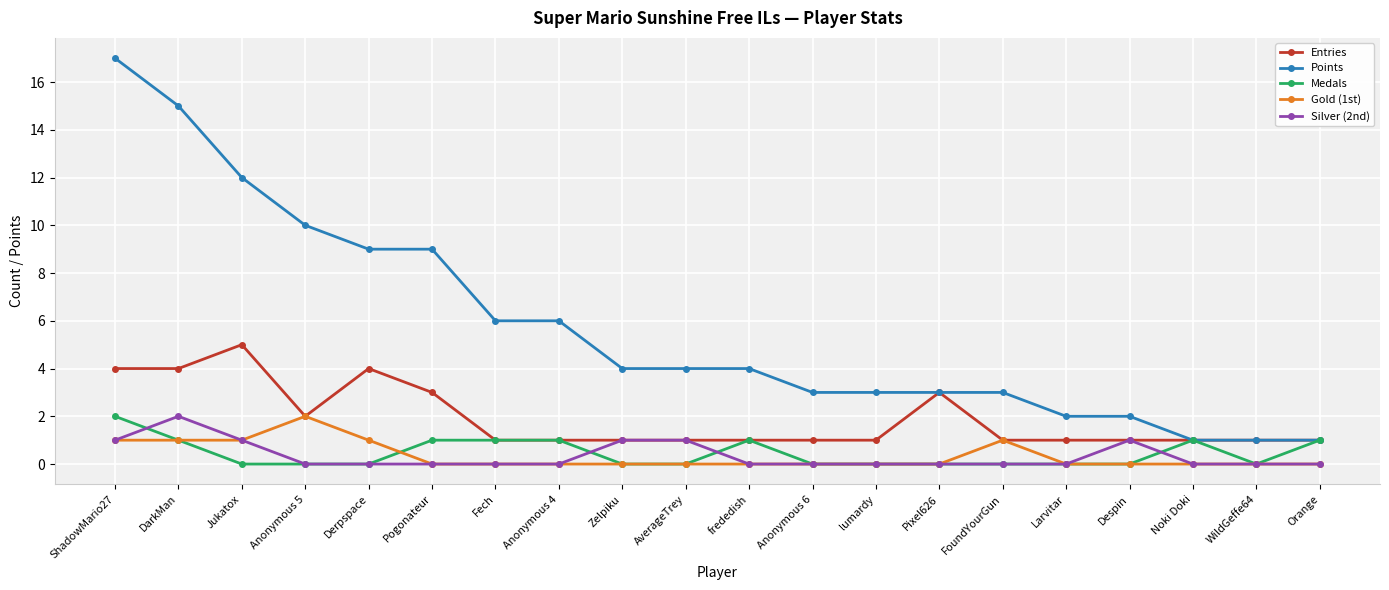

Which series has the largest range (max minus min)?

Points